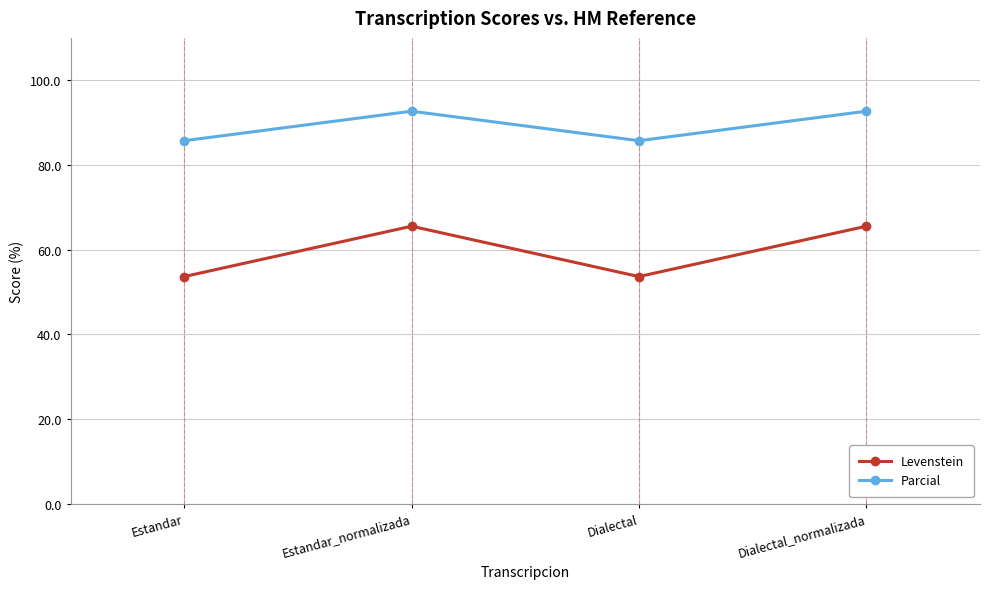

What is the difference between the highest and lowest values at Dialectal_normalizada?

27.2